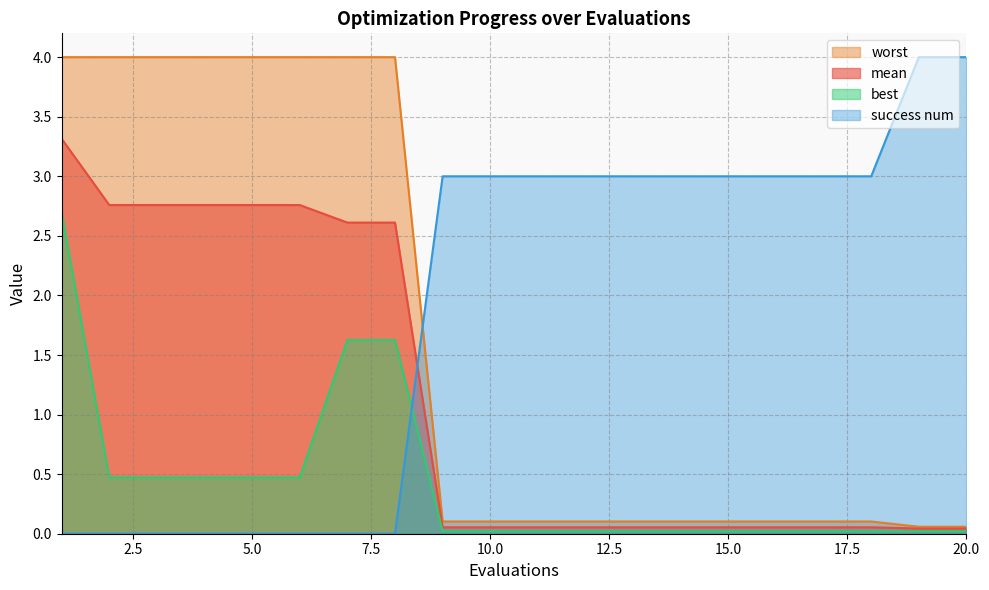

True or false: best has more than 2 interior local peaks.

False